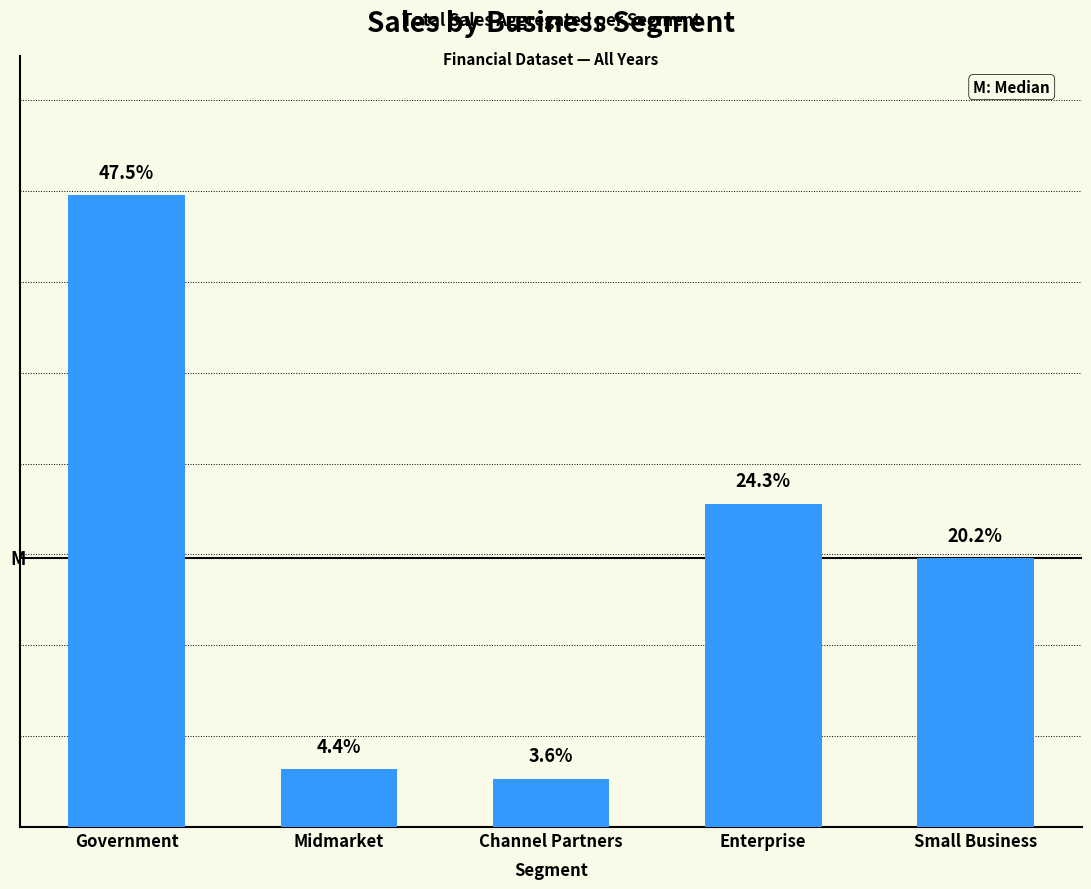

What is the change in value from Midmarket to Small Business?

+880965.0